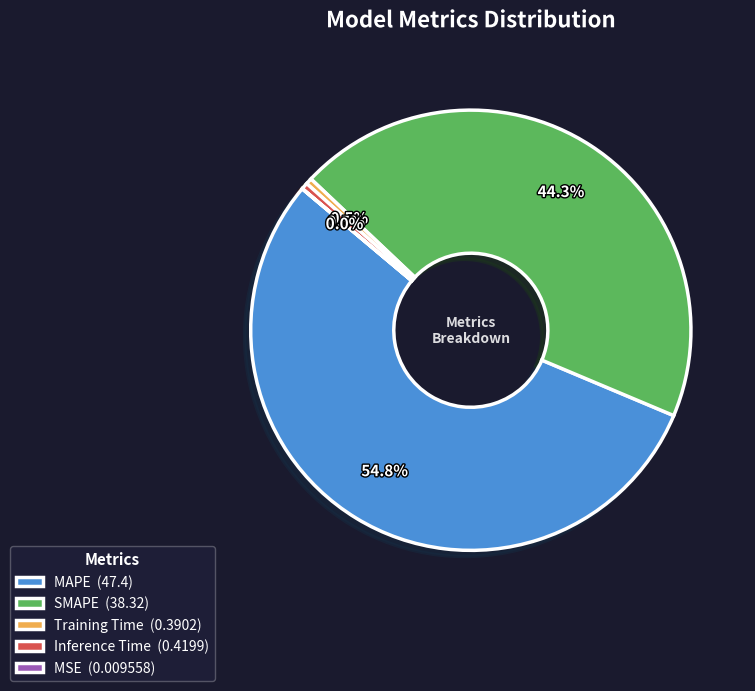

What is the largest slice in the pie chart?

MAPE